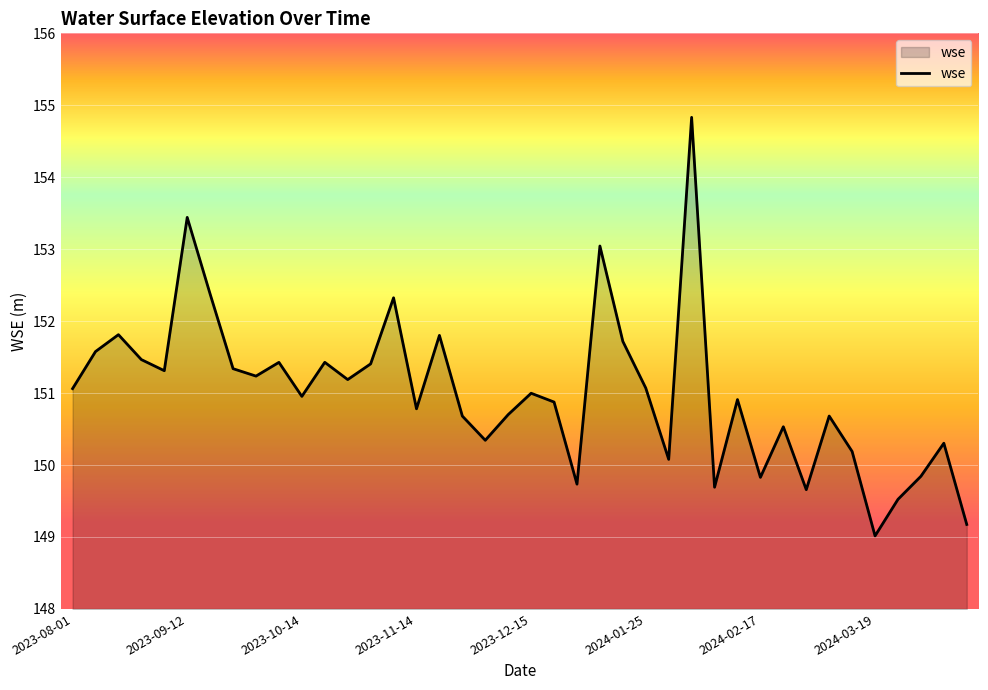

What is the difference between the maximum and minimum values?

5.8